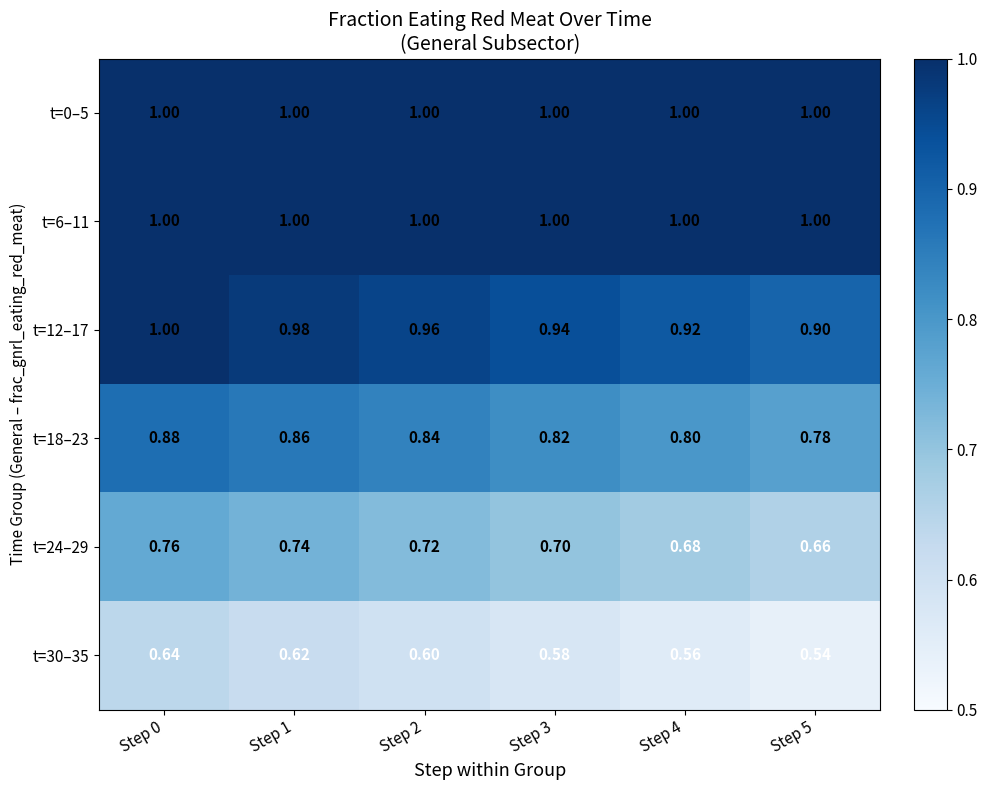

Is the value of t=24–29 at Step 0 greater than the value of t=0–5 at Step 3?

No